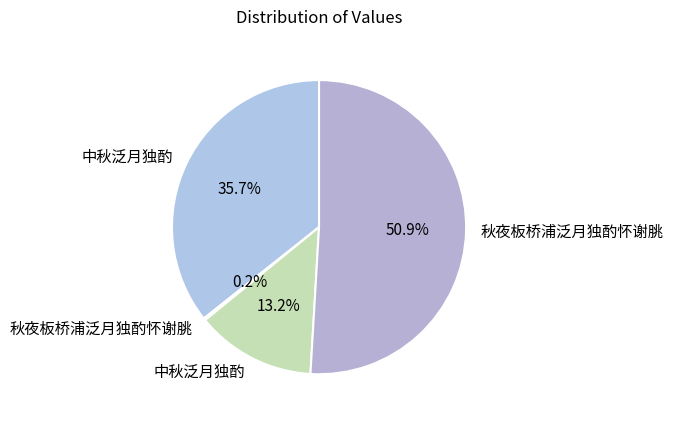

Which slice is the smallest?

秋夜板桥浦泛月独酌怀谢脁